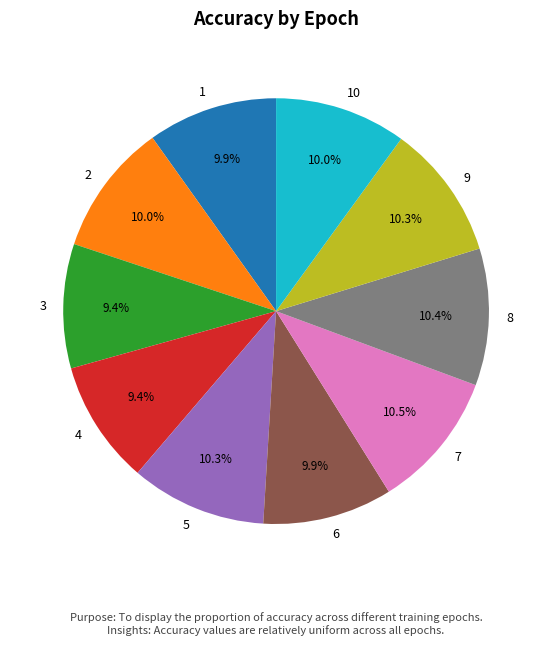

Count the number of slices in the pie.

10